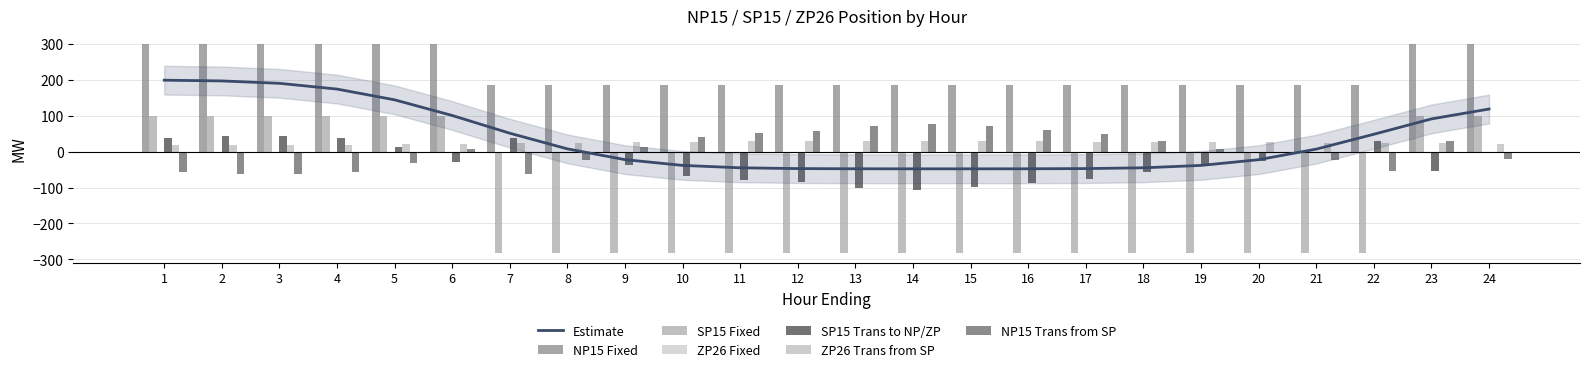

The value of ZP26 Trans from SP at 1 is 11.5. True or false?

False